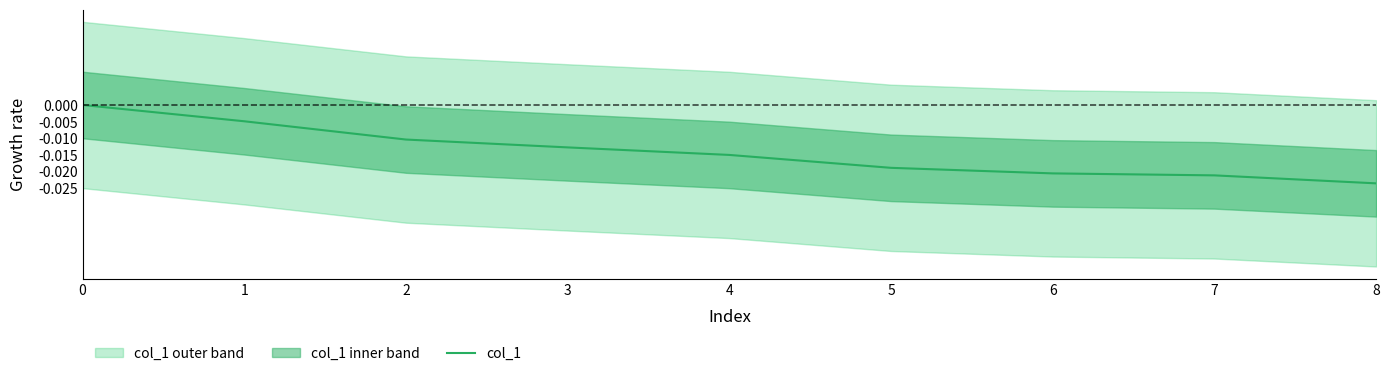

True or false: the data has more than 1 interior local peaks.

False